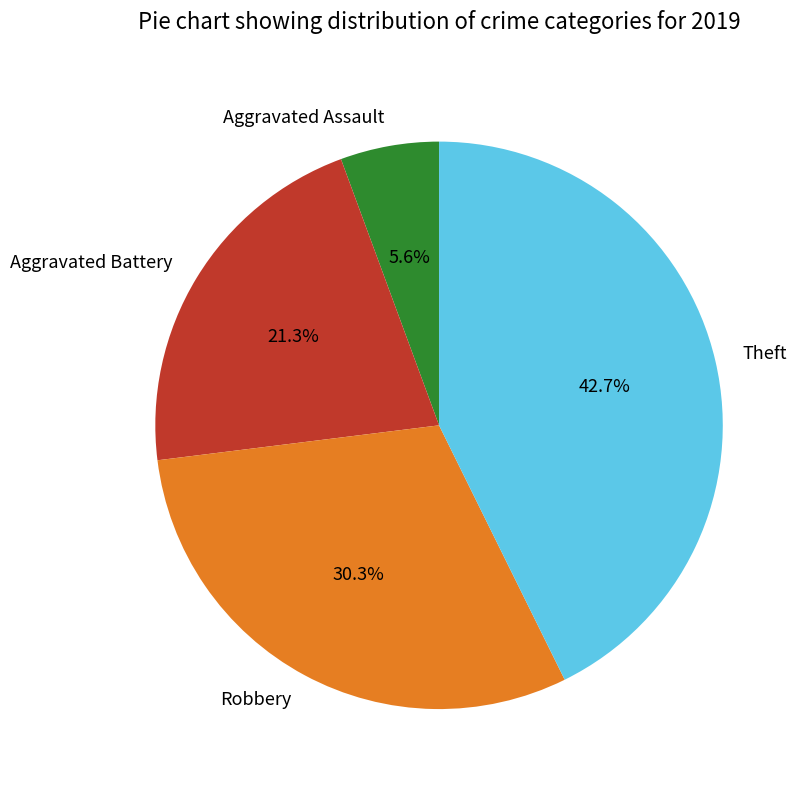

What is the ratio of the value at Aggravated Battery to the value at Theft?

0.5